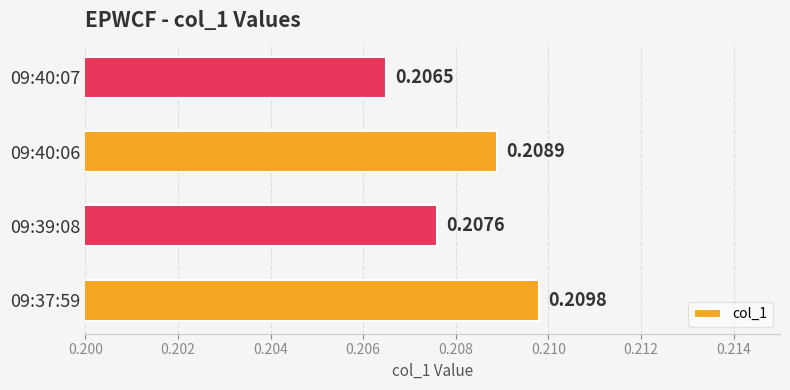

At which category does the chart reach its minimum across all series?

09:40:07